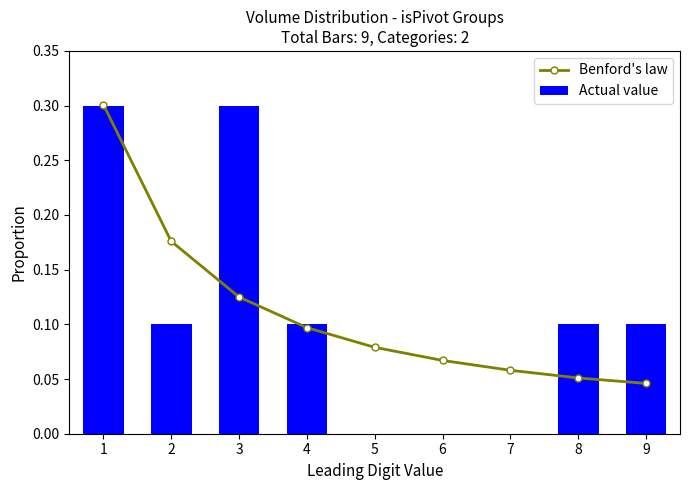

Rank the categories by Benford's law value from lowest to highest.

9, 8, 7, 6, 5, 4, 3, 2, 1